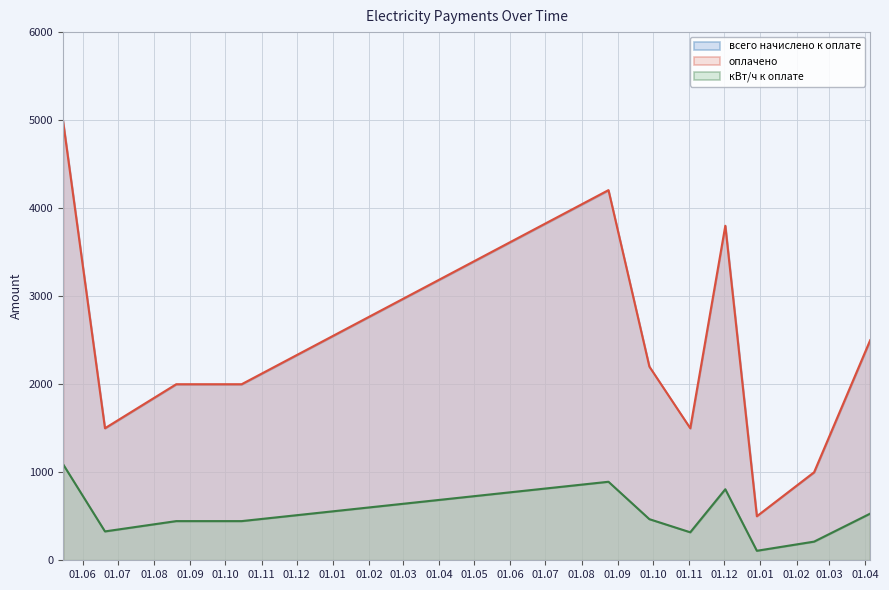

How many lines are shown in the chart?

3